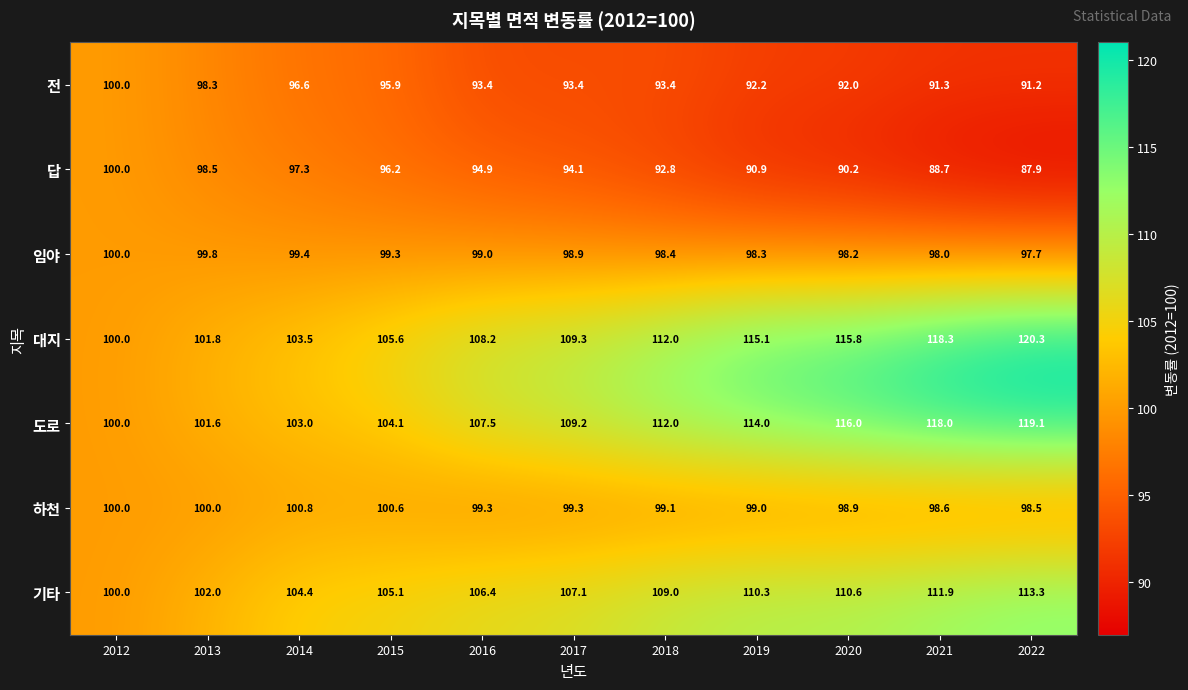

What is the lowest value of the 도로 series?

100.0